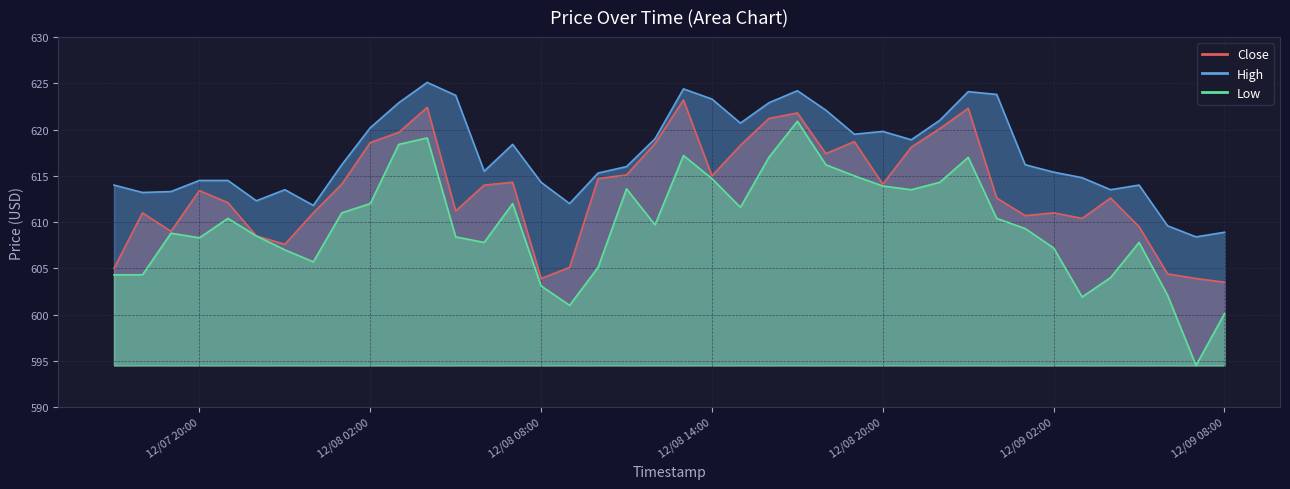

What is the smallest value displayed?

594.5